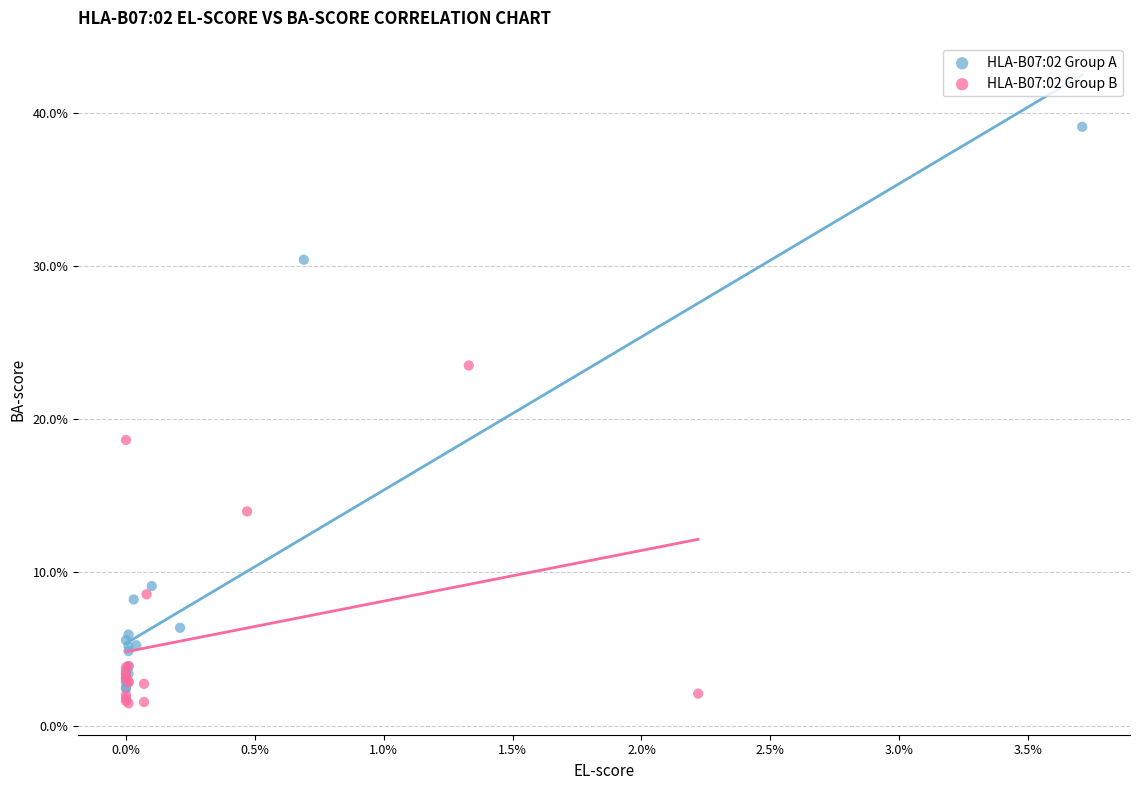

What are all the series names shown in the legend?

HLA-B07:02 Group A, HLA-B07:02 Group B